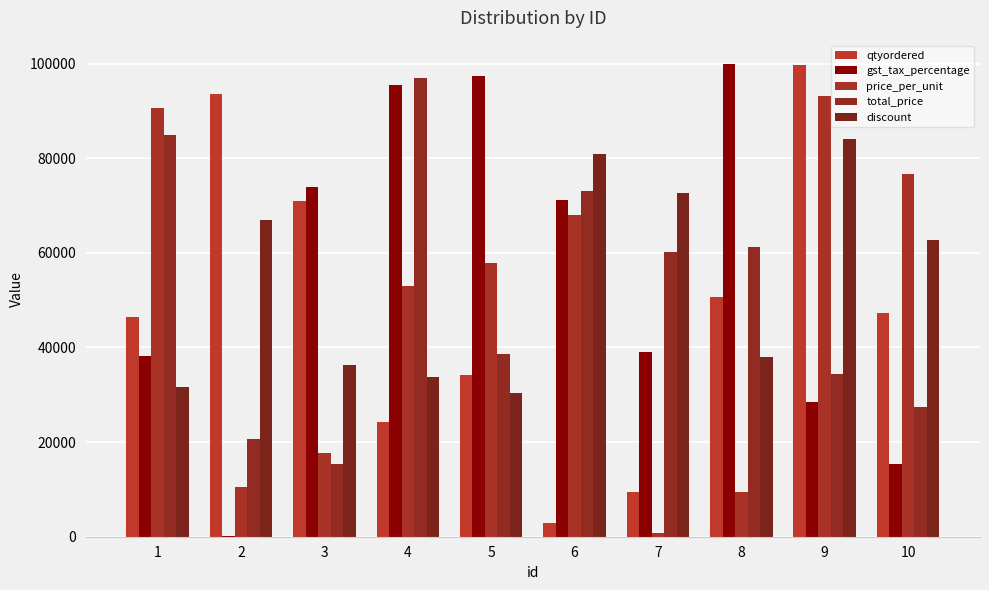

How many groups of bars are there?

10